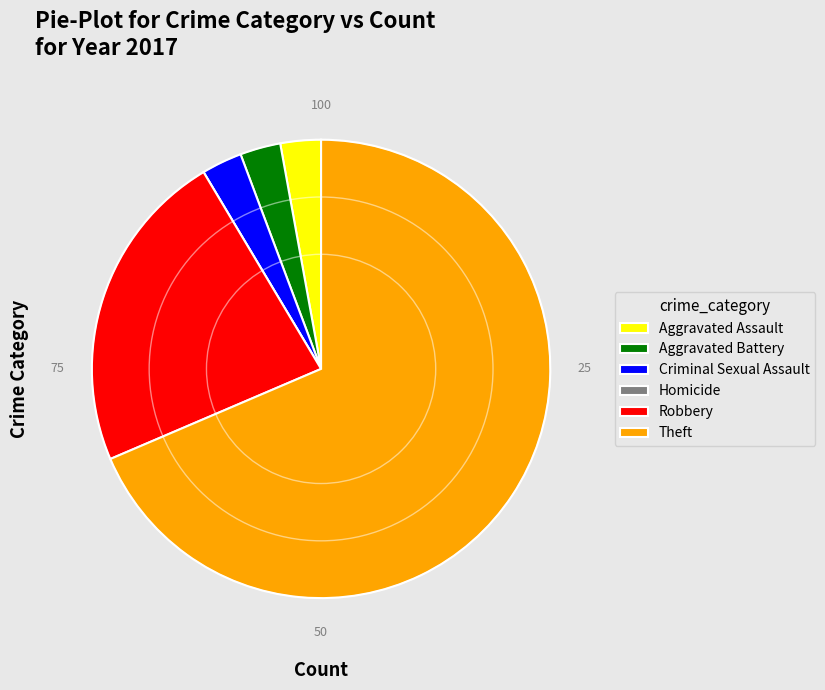

Is it true that Aggravated Assault is 3% of the pie?

True